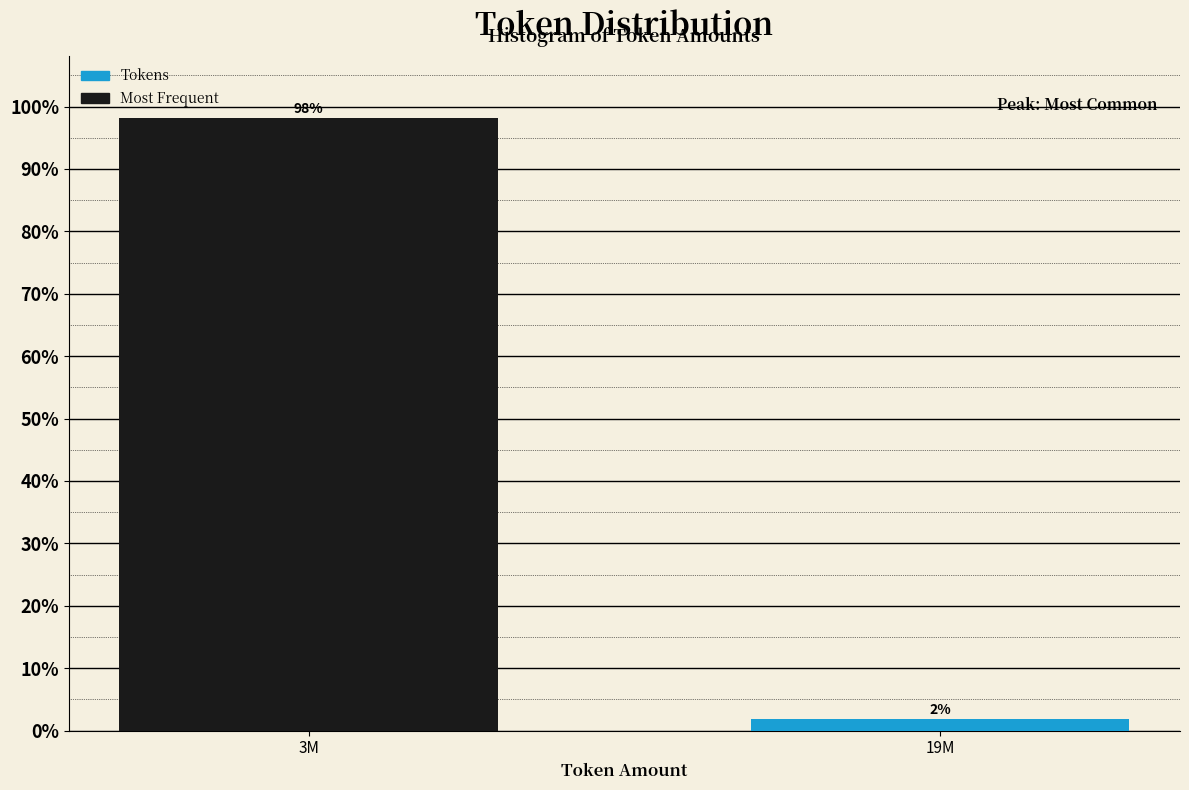

List the labels in order of value, largest first.

3M, 19M